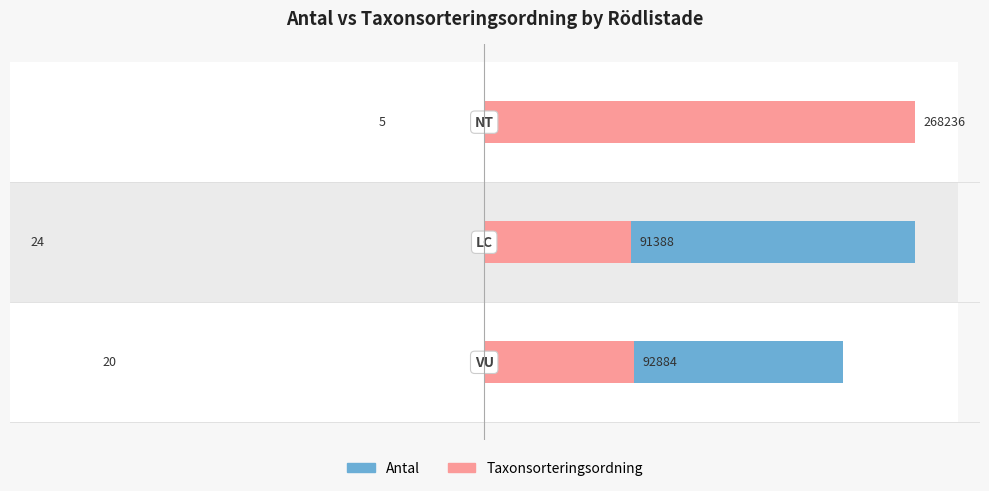

Rank the series by their maximum value, from highest to lowest.

Antal, Taxonsorteringsordning